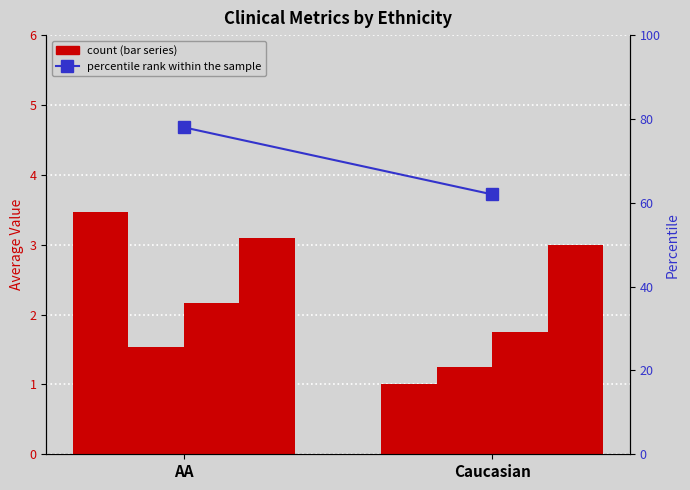

Does the chart contain stacked bars?

No